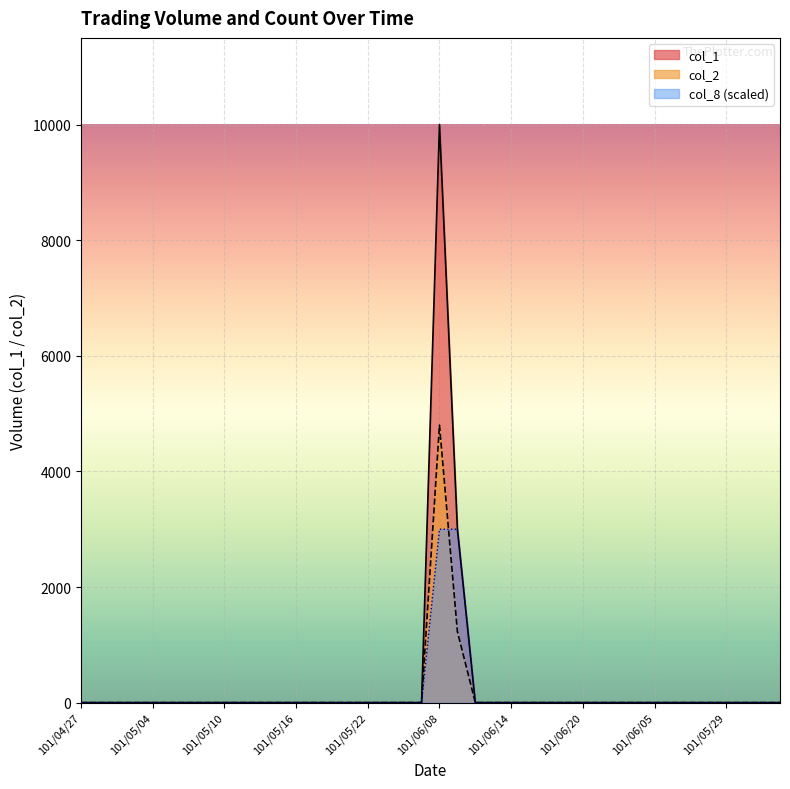

Reading left to right, list all the values displayed in this chart.

col_1: 0	0	0	0	0	0	0	0	0	0	0	0	0	0	0	0	0	0	0	0	10000	3000	0	0	0	0	0	0	0	0	0	0	0	0	0	0	0	0	0	0
col_2: 0	0	0	0	0	0	0	0	0	0	0	0	0	0	0	0	0	0	0	0	4800	1230	0	0	0	0	0	0	0	0	0	0	0	0	0	0	0	0	0	0
col_8: 0	0	0	0	0	0	0	0	0	0	0	0	0	0	0	0	0	0	0	0	3000	3000	0	0	0	0	0	0	0	0	0	0	0	0	0	0	0	0	0	0